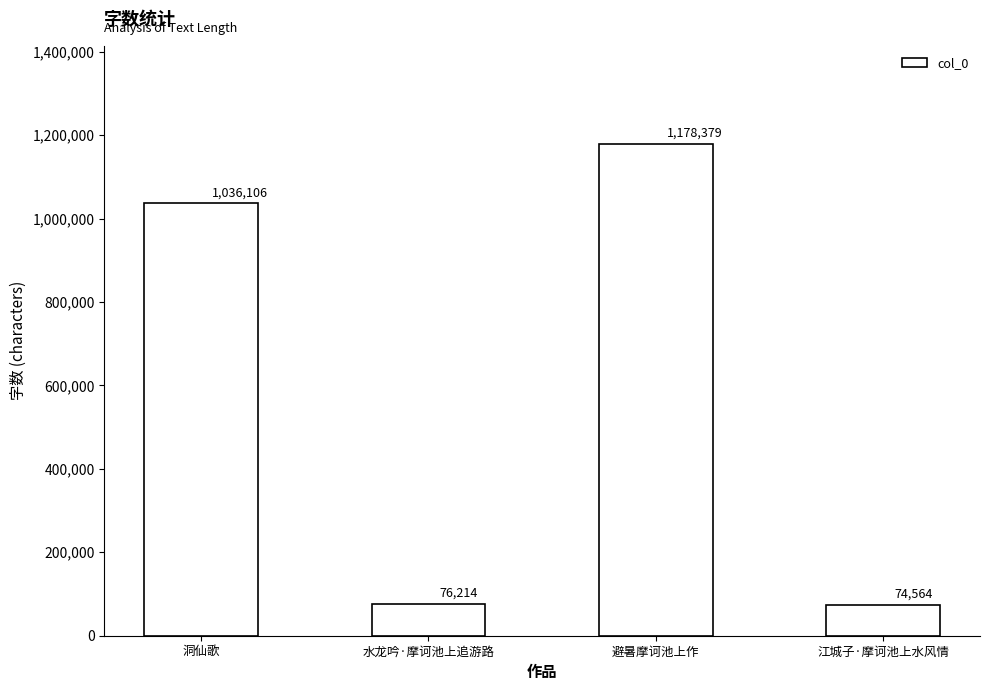

Reading left to right, list all the values displayed in this chart.

1036106	76214	1178379	74564